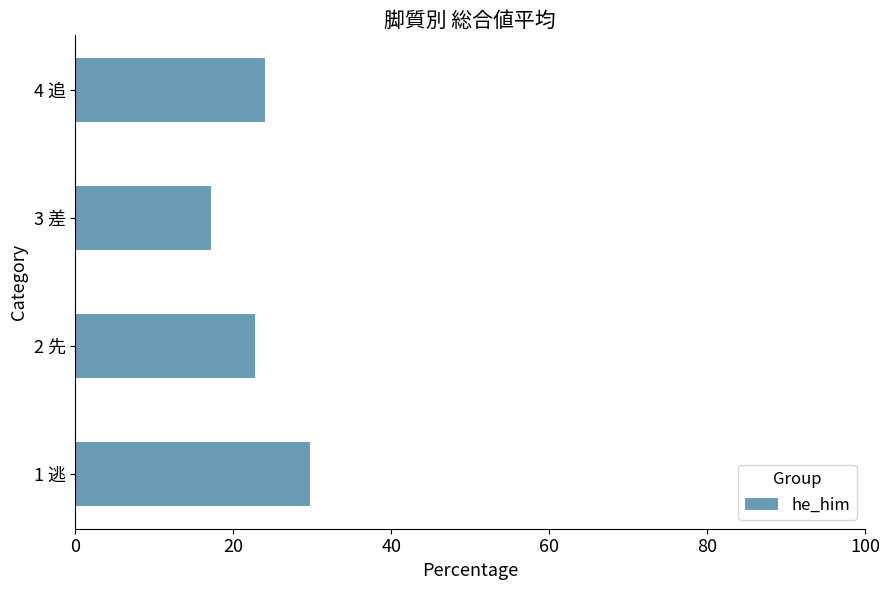

Reading bottom to top, what are all the values shown in this chart?

1 逃=29.7	2 先=22.8	3 差=17.2	4 追=24.0